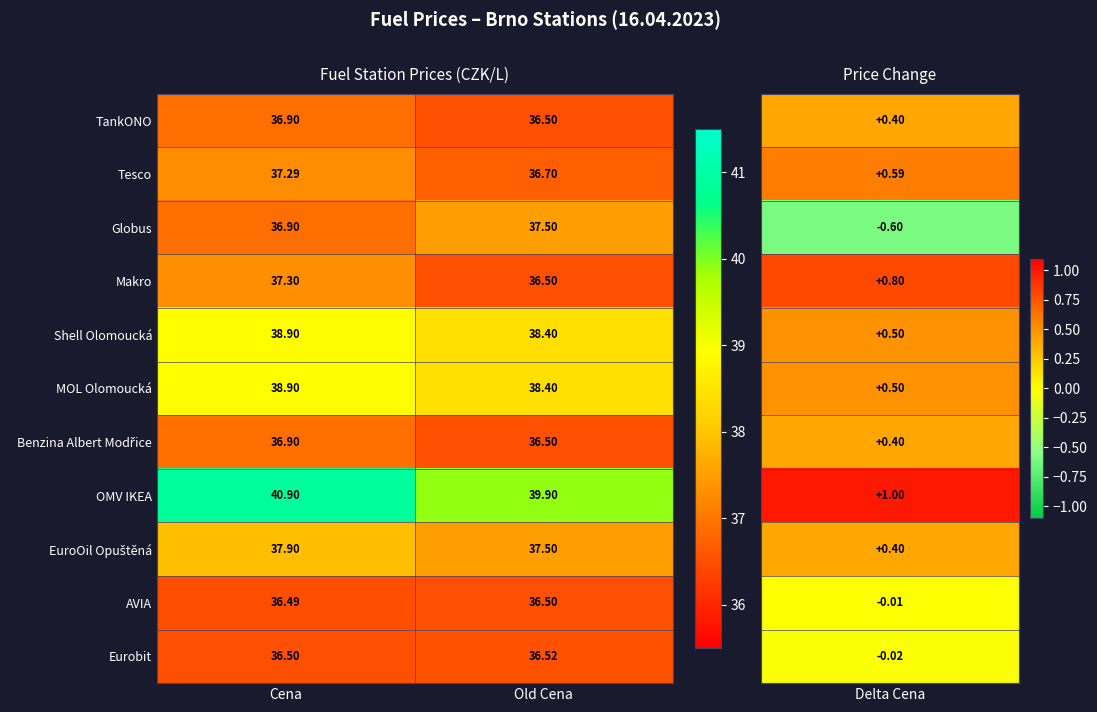

How many data points in OMV IKEA are above 40?

1